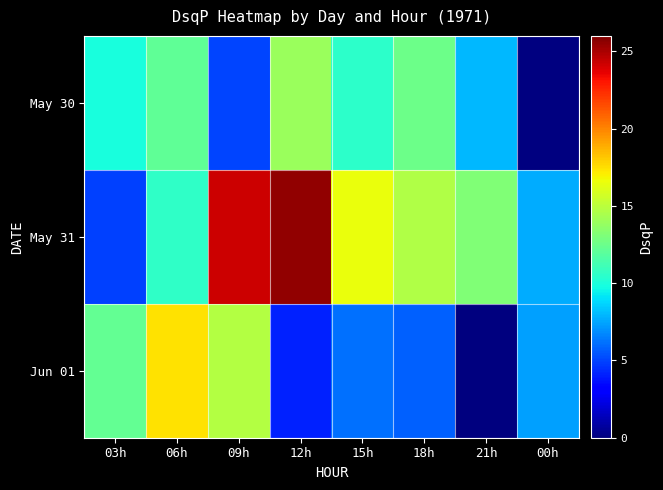

Where does the Jun 01 series first go above 7?

03h